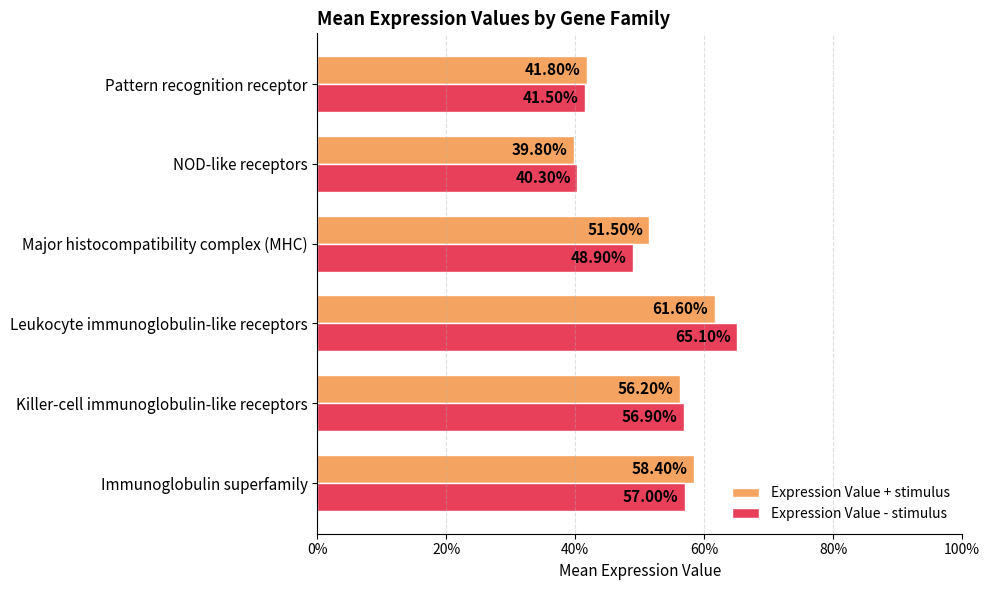

What are all the series names shown in the legend?

Expression Value + stimulus, Expression Value - stimulus